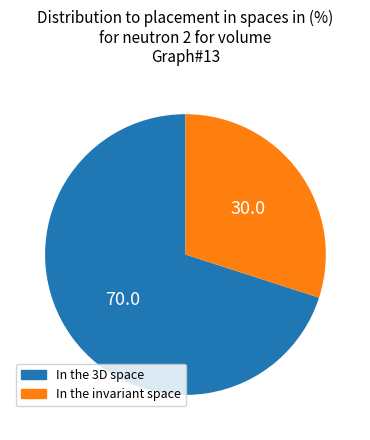

Is there a majority slice in this chart?

Yes